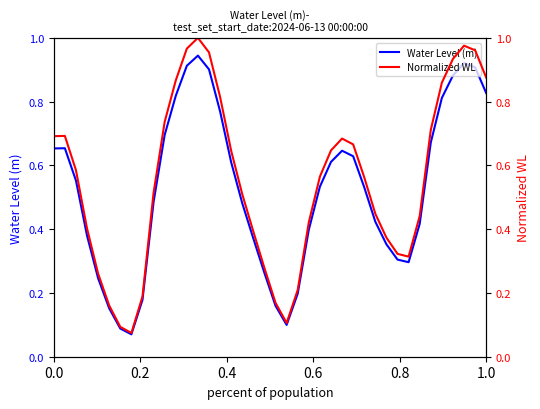

True or false: Normalized WL and Water Level (m) cross at least once.

False